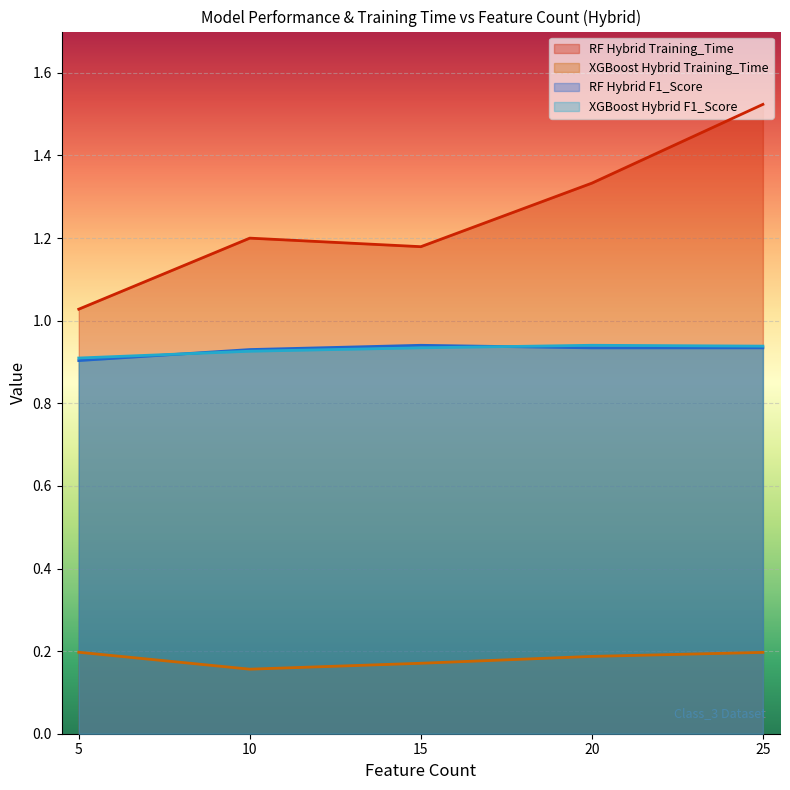

At which label does RF Hybrid Training_Time reach its minimum?

5